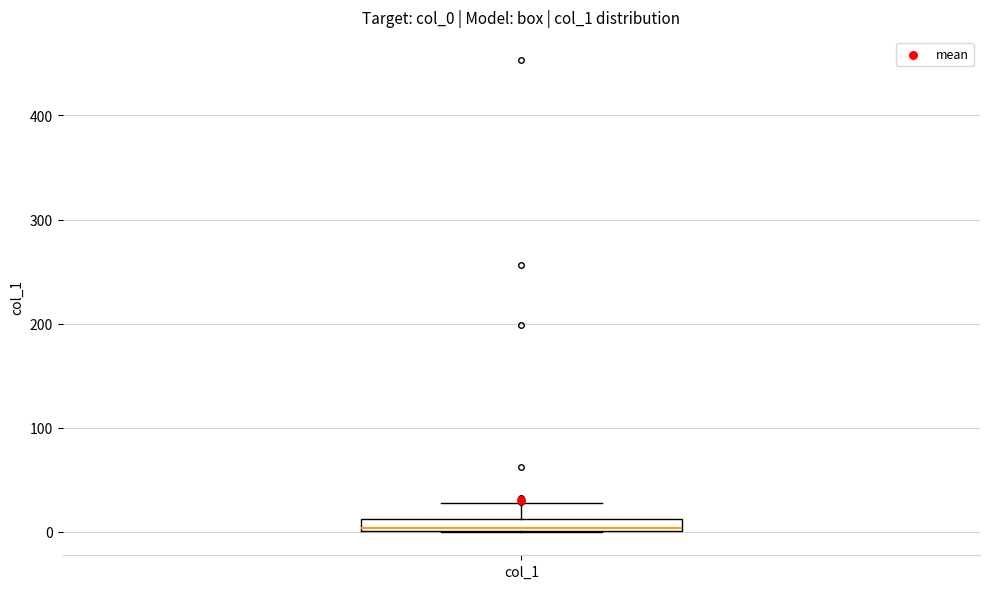

Where is the upper edge of the box for col_1 on the y-axis? The values are not printed on the chart, so give them approximately, as read against the axis.

10